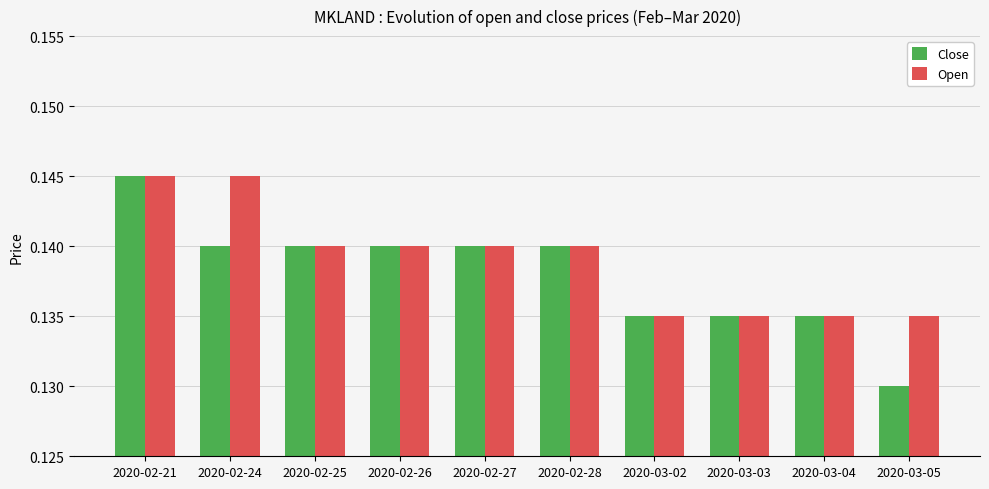

What is the total value across all series at 2020-02-27?

0.3